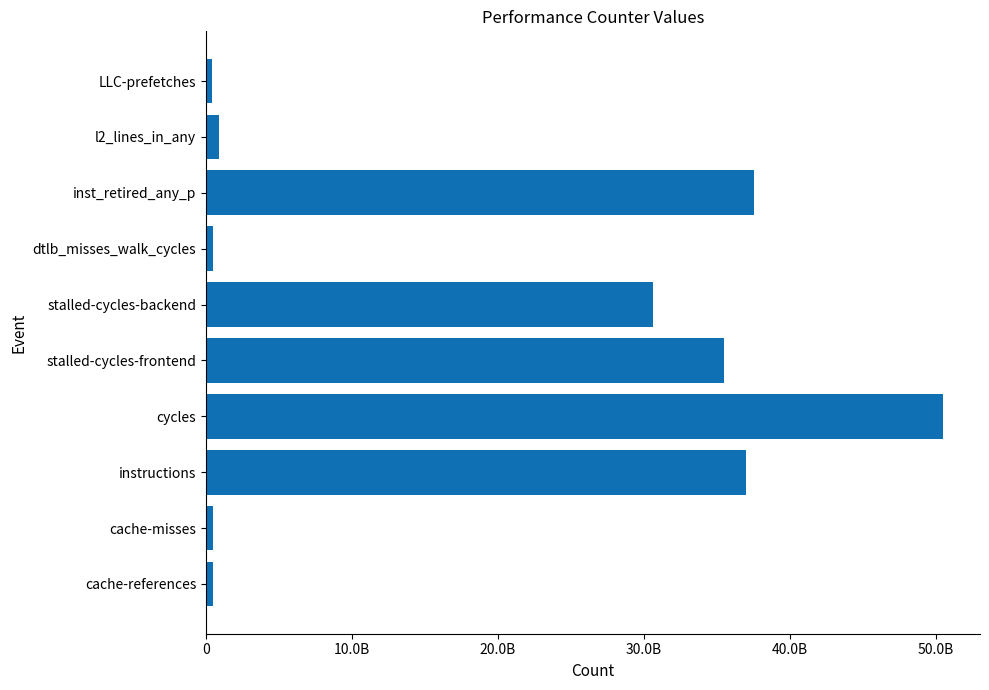

Are the bars horizontal?

Yes